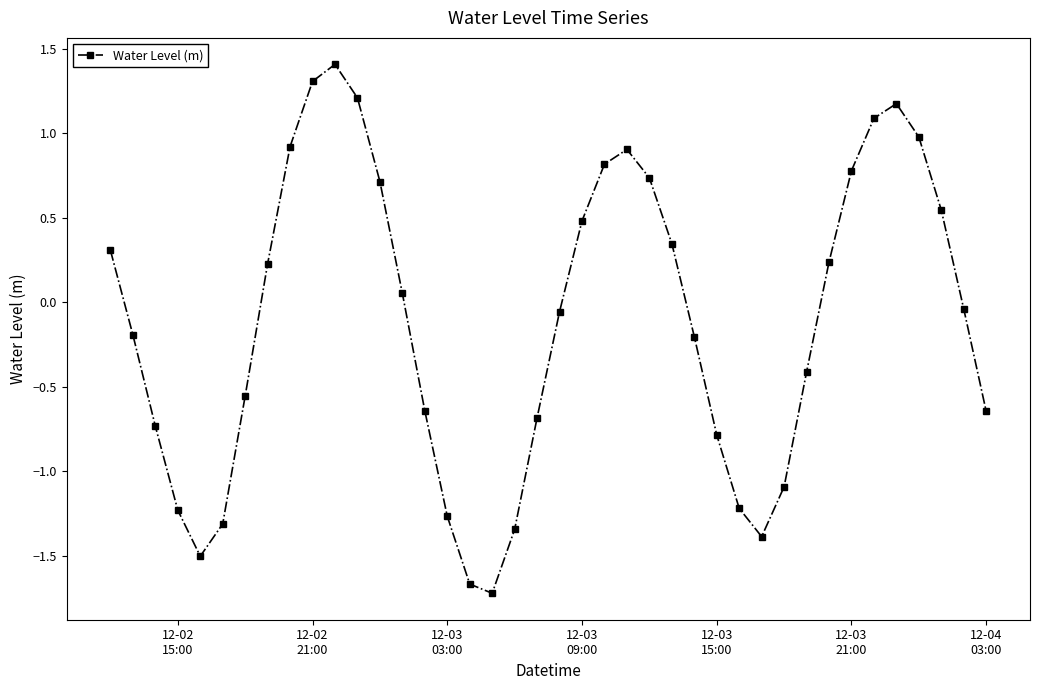

What is the difference between the maximum and second lowest values?

3.1